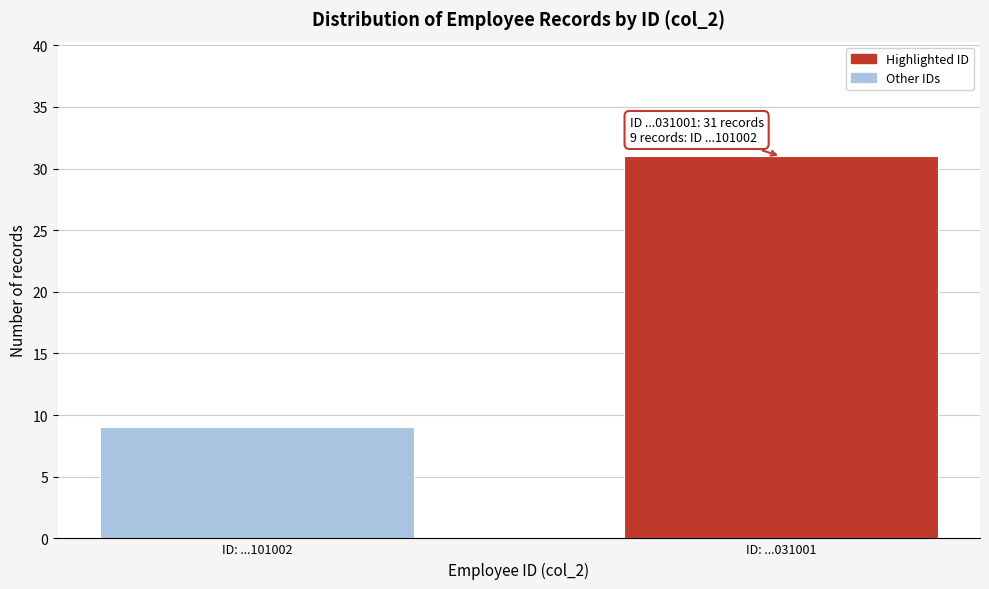

Reading left to right, list all the values displayed in this chart.

9	31